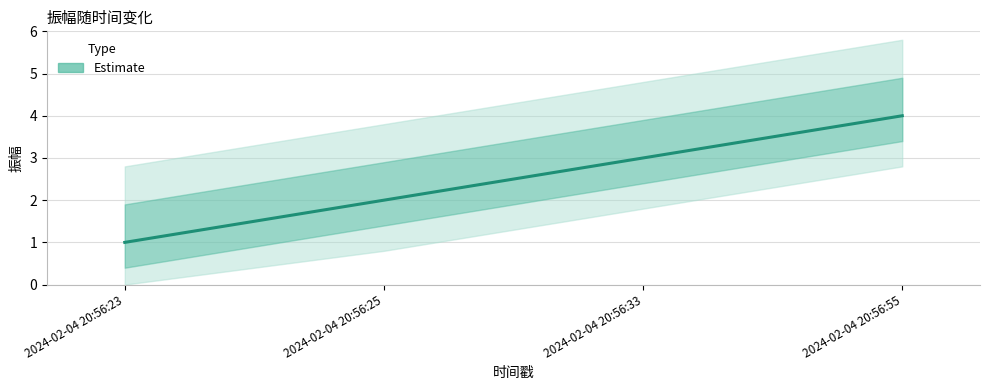

How many values are below 3?

2